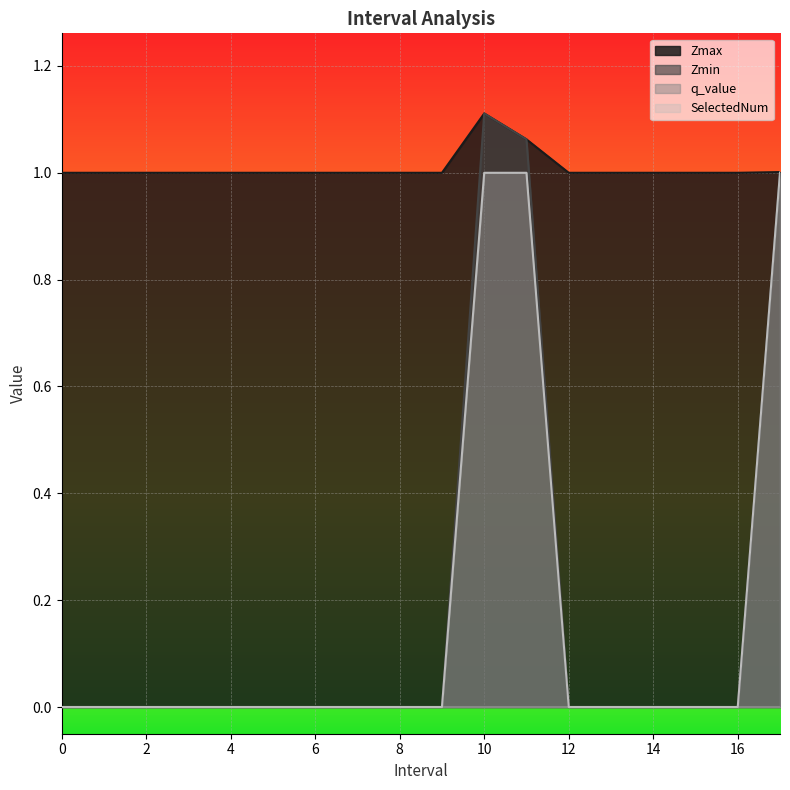

Reading left to right, extract all data points from this chart.

Zmax: 0=1.0	1=1.0	2=1.0	3=1.0	4=1.0	5=1.0	6=1.0	7=1.0	8=1.0	9=1.0	10.0=1.1	11.0=1.1	12=1.0	13=1.0	14=1.0	15=1.0	16=1.0	17.0=1.0
Zmin: 0=0.0	1=0.0	2=0.0	3=0.0	4=0.0	5=0.0	6=0.0	7=0.0	8=0.0	9=0.0	10.0=1.1	11.0=1.1	12=0.0	13=0.0	14=0.0	15=0.0	16=0.0	17.0=1.0
SelectedNum: 0=0.0	1=0.0	2=0.0	3=0.0	4=0.0	5=0.0	6=0.0	7=0.0	8=0.0	9=0.0	10.0=1.0	11.0=1.0	12=0.0	13=0.0	14=0.0	15=0.0	16=0.0	17.0=1.0